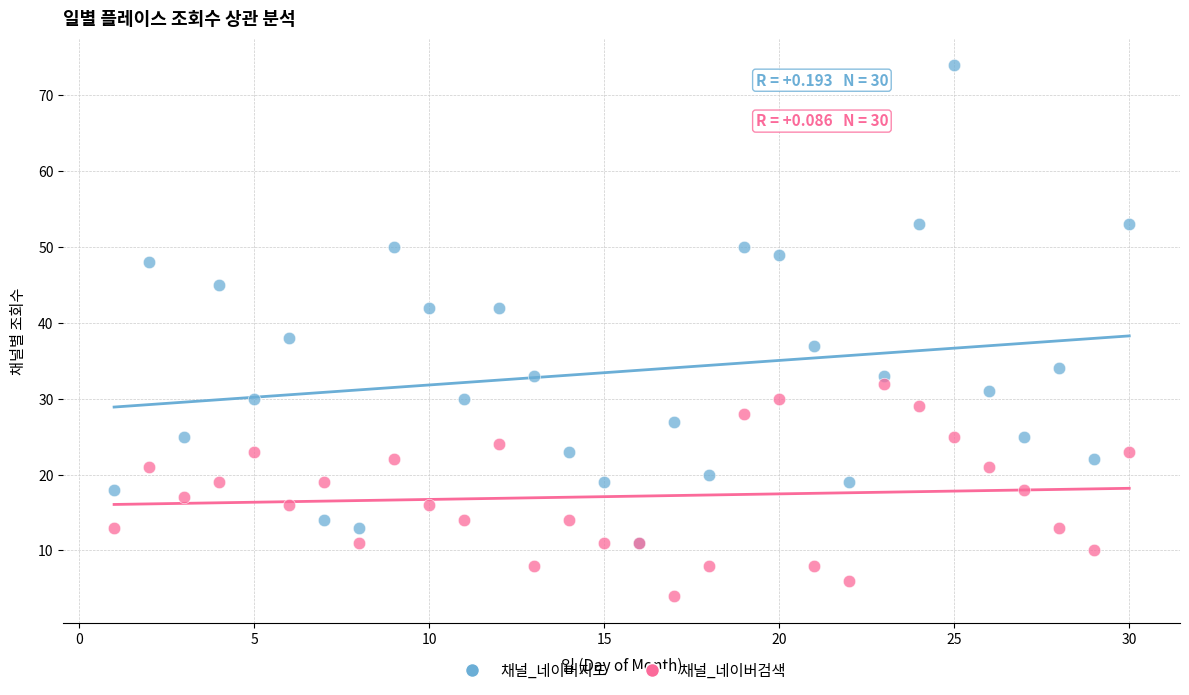

Which series contains the lowest Y value?

채널_네이버검색